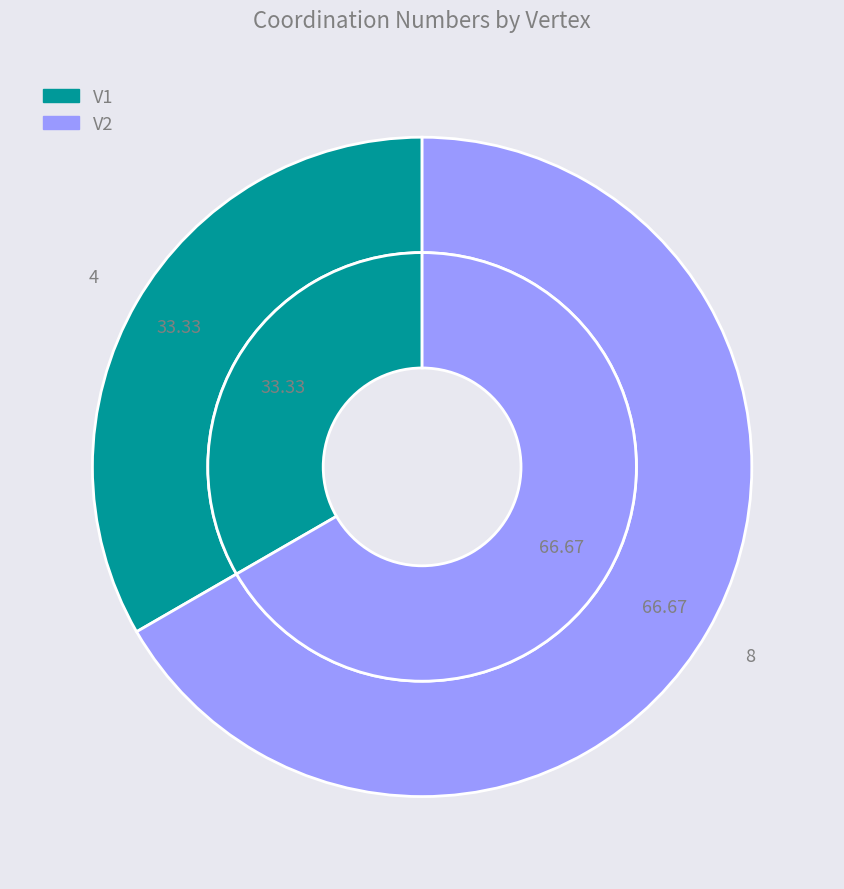

Do V2 and V1 together represent more than half of the pie?

Yes